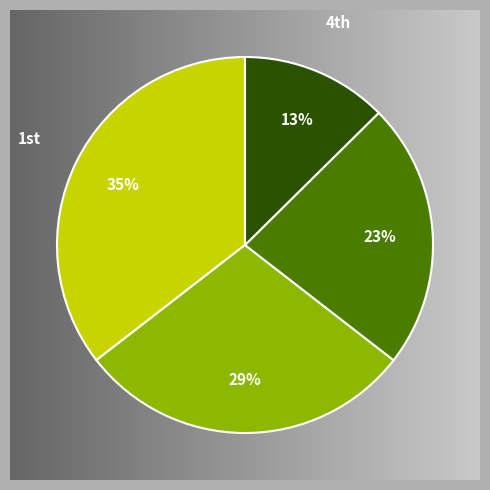

What is the smallest slice in the pie chart?

4th